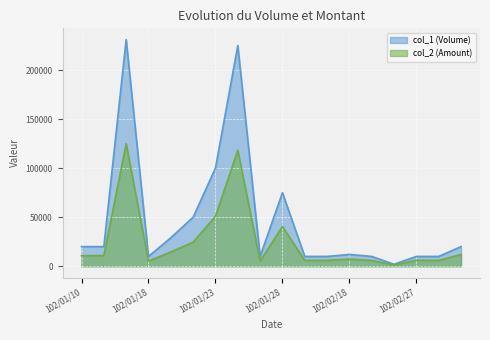

What is the total value across all series at 102/01/21?

43500